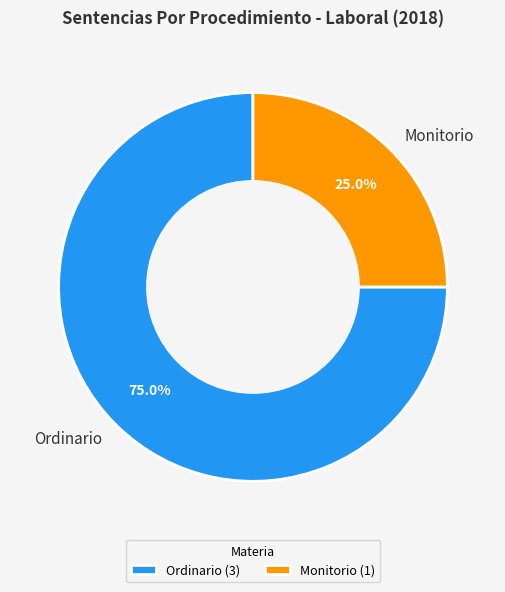

Which category has the biggest portion of the pie?

Ordinario